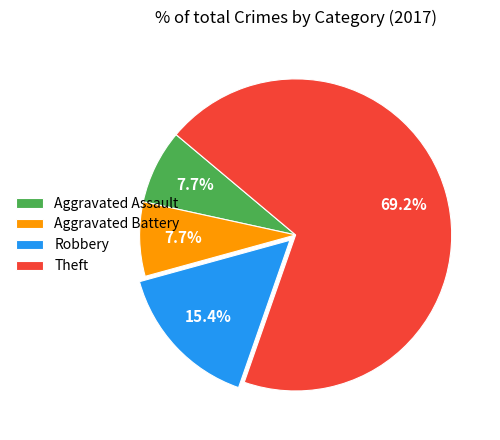

To the nearest percent, what portion does Aggravated Battery represent?

8%